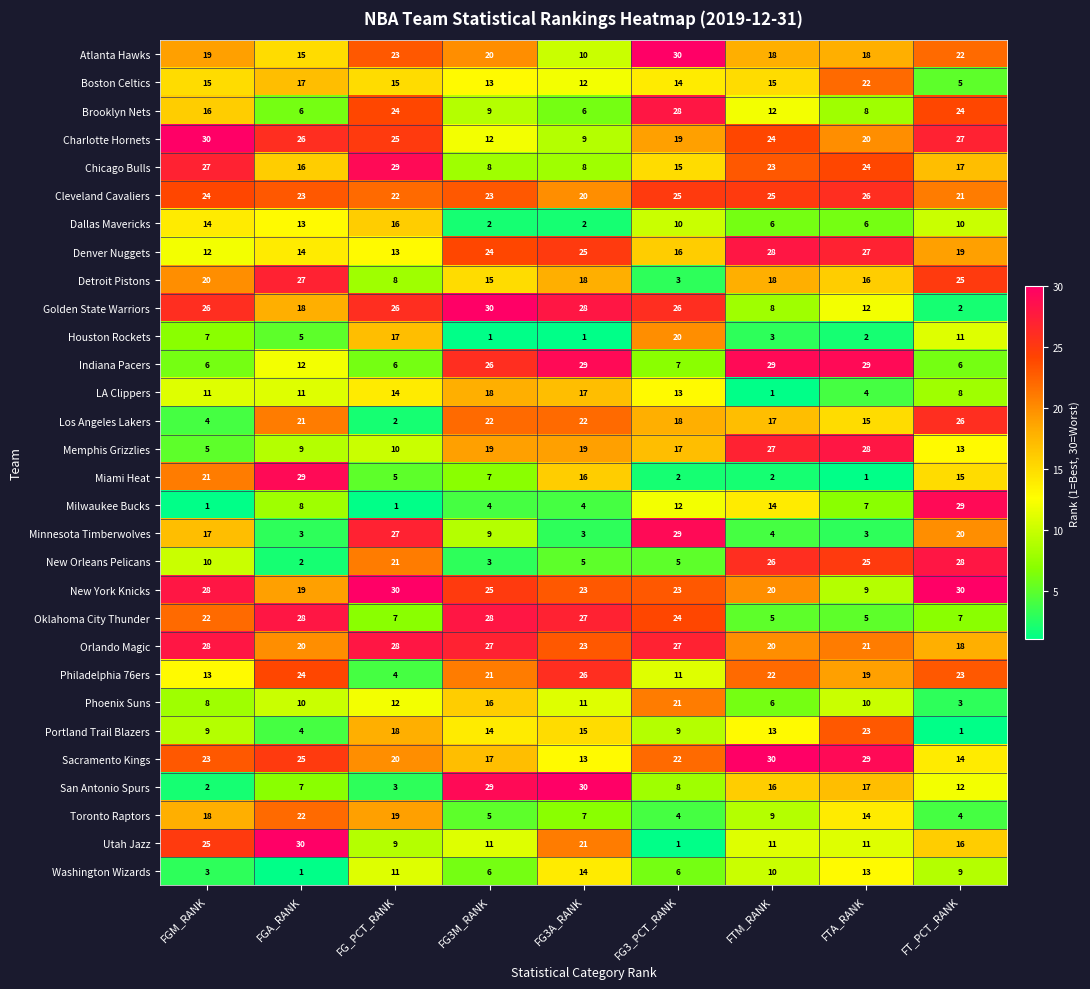

What is the spread (max minus min) of values at FT_PCT_RANK?

29